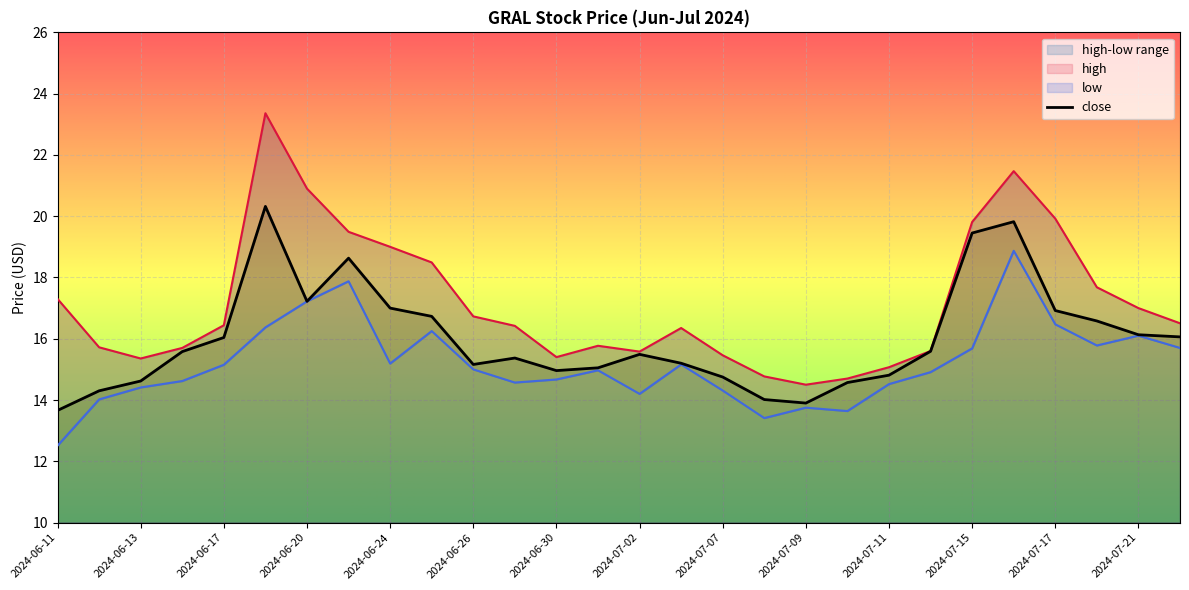

Rank the series at 2024-07-01 from lowest to highest value.

low, close, high